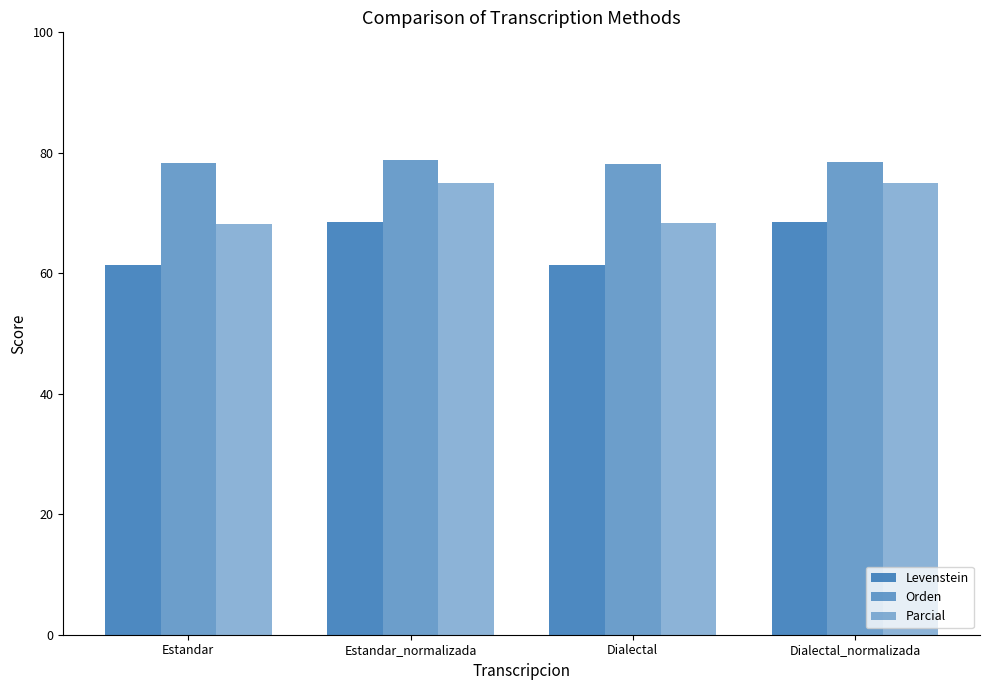

How many values in the Levenstein series are below 68?

2